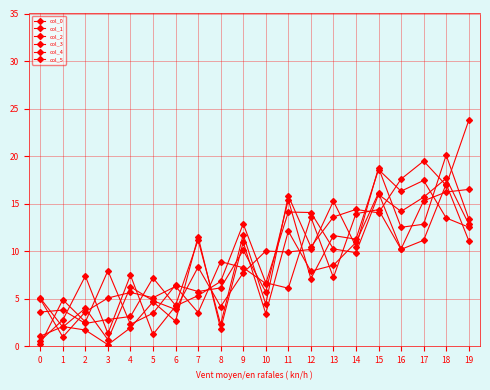

Reading left to right, list all the values displayed in this chart.

col_0: 0=0.2	1=4.9	2=2.6	3=8.0	4=2.3	5=3.5	6=6.5	7=5.8	8=6.2	9=10.1	10=5.7	11=15.4	12=7.1	13=11.7	14=11.3	15=18.6	16=16.3	17=17.4	18=13.5	19=12.5
col_1: 0=5.1	1=2.0	2=4.0	3=0.7	4=6.3	5=4.8	6=3.9	7=8.3	8=4.2	9=7.7	10=10.0	11=9.9	12=10.2	13=15.3	14=10.5	15=18.8	16=12.5	17=12.8	18=20.1	19=13.4
col_2: 0=0.6	1=2.8	2=7.4	3=1.4	4=7.5	5=1.3	6=4.2	7=5.3	8=6.8	9=12.9	10=6.7	11=6.1	12=13.6	13=7.2	14=14.0	15=14.4	16=10.2	17=11.2	18=17.1	19=11.1
col_3: 0=1.1	1=2.1	2=1.7	3=0.2	4=2.0	5=4.7	6=2.6	7=11.5	8=1.8	9=11.0	10=3.4	11=12.1	12=7.9	13=8.5	14=10.9	15=16.1	16=10.2	17=15.3	18=16.2	19=16.5
col_4: 0=5.0	1=1.0	2=3.6	3=5.1	4=5.7	5=5.1	6=6.3	7=3.6	8=8.9	9=8.3	10=6.6	11=14.1	12=14.1	13=10.2	14=9.9	15=16.0	16=14.2	17=15.7	18=17.7	19=12.9
col_5: 0=3.6	1=3.8	2=2.4	3=2.8	4=3.1	5=7.2	6=4.3	7=11.2	8=2.3	9=11.8	10=4.5	11=15.8	12=10.5	13=13.6	14=14.4	15=14.0	16=17.6	17=19.5	18=16.9	19=23.8